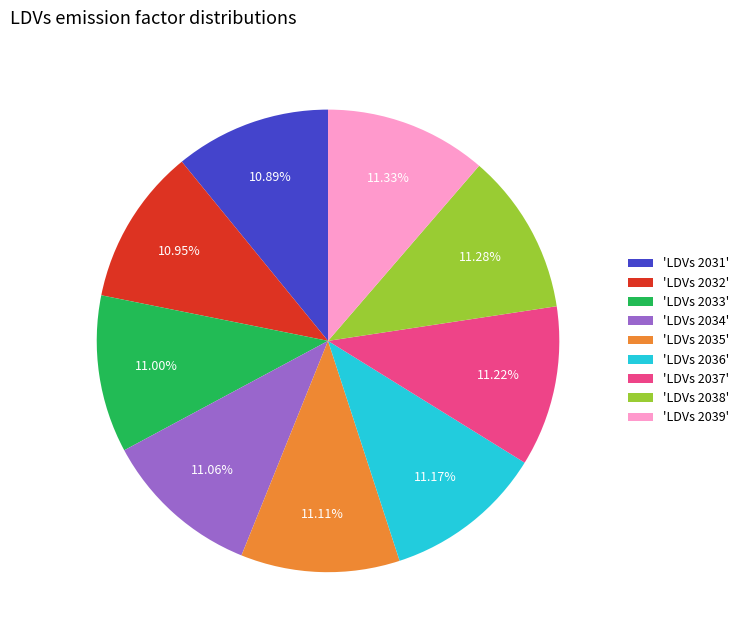

To the nearest percent, what is the average slice percentage?

11%